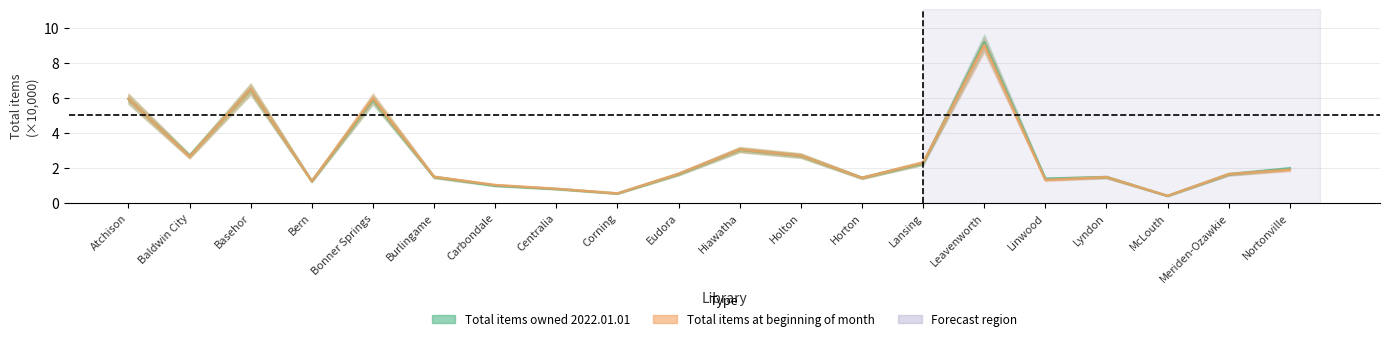

What is the value of the Total items at beginning of month point at the 15th from the left?

9.0